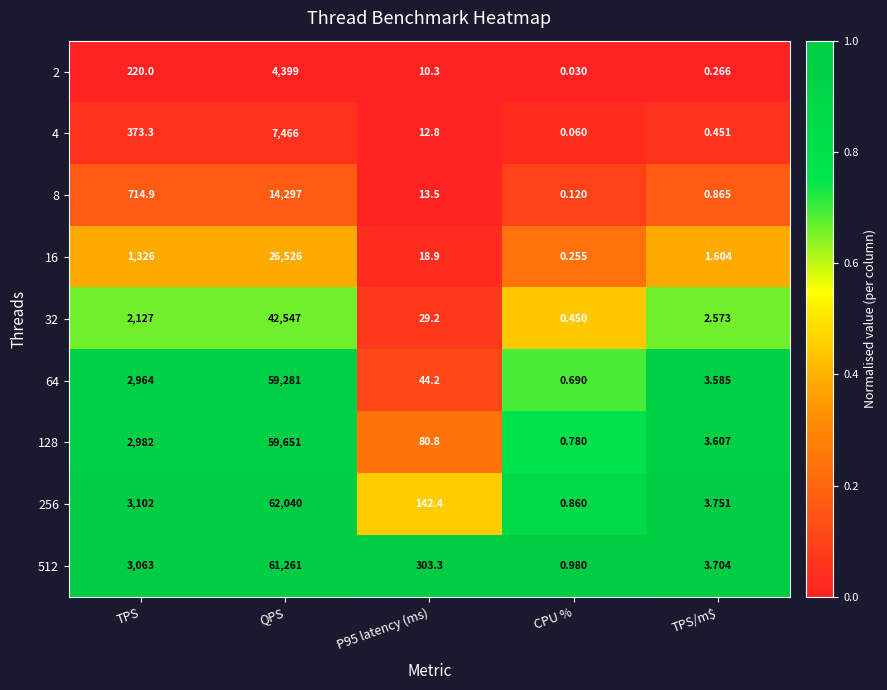

At which label is 64 closest to 29640?

TPS